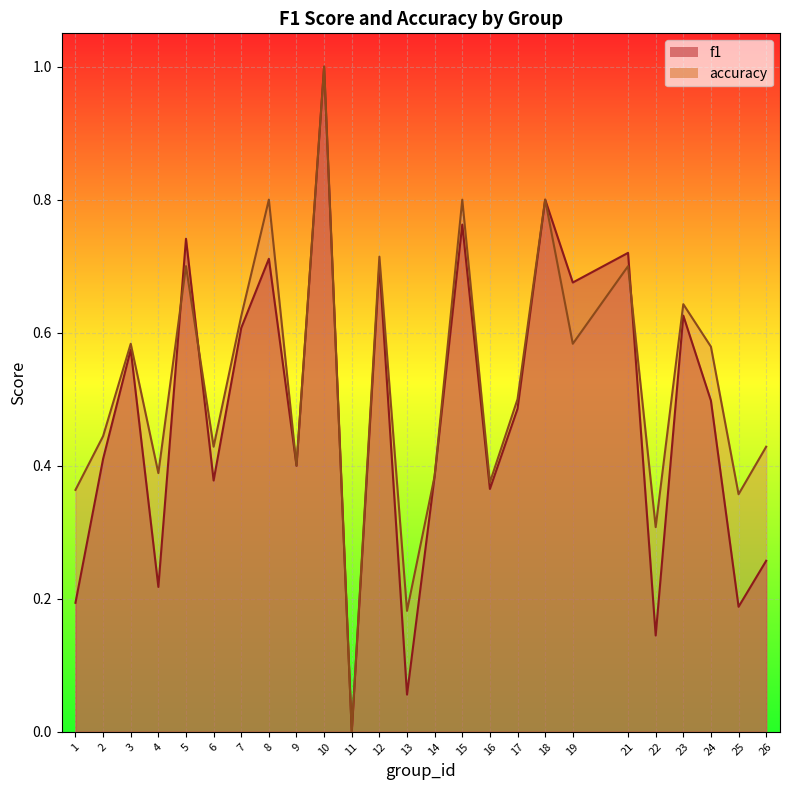

Which has a higher value, 4 or 11?

4